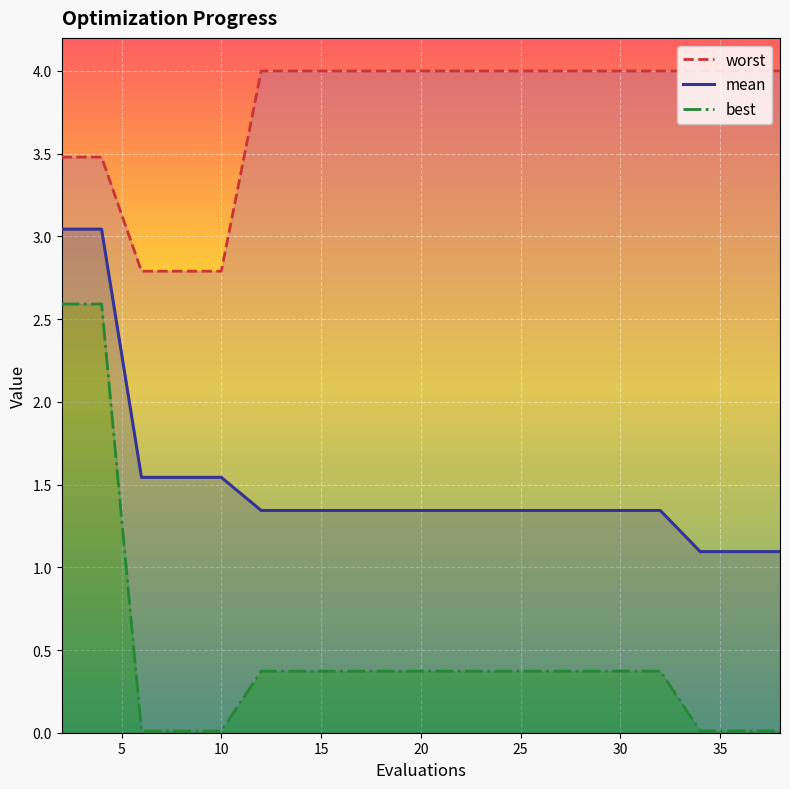

At which label does worst reach its peak?

25